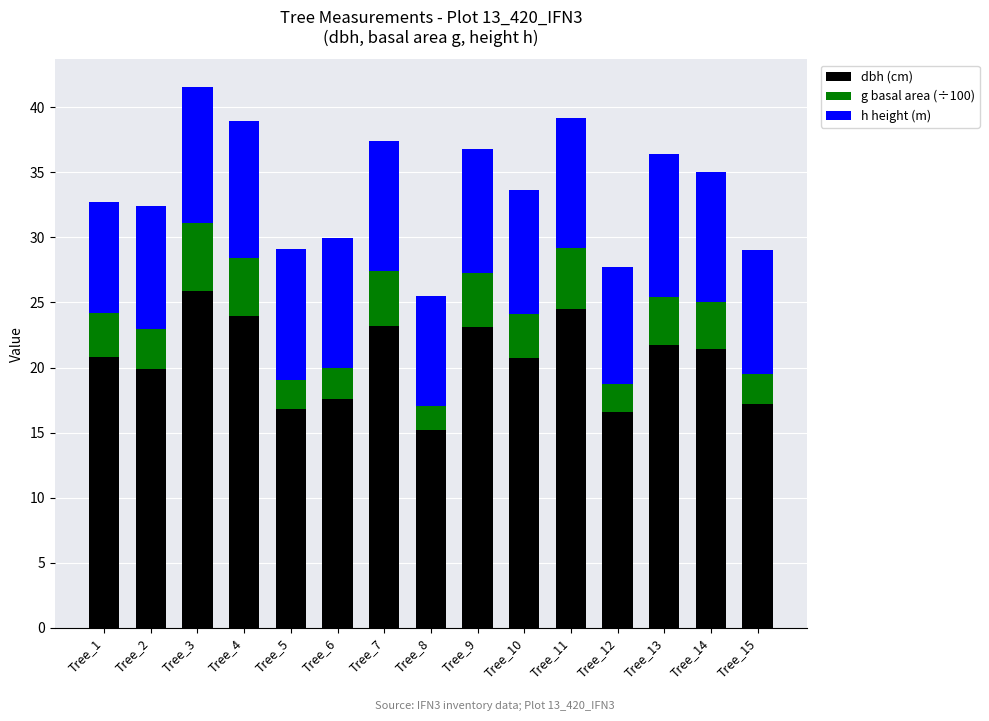

Where does the dbh (cm) series first go above 20?

Tree_1